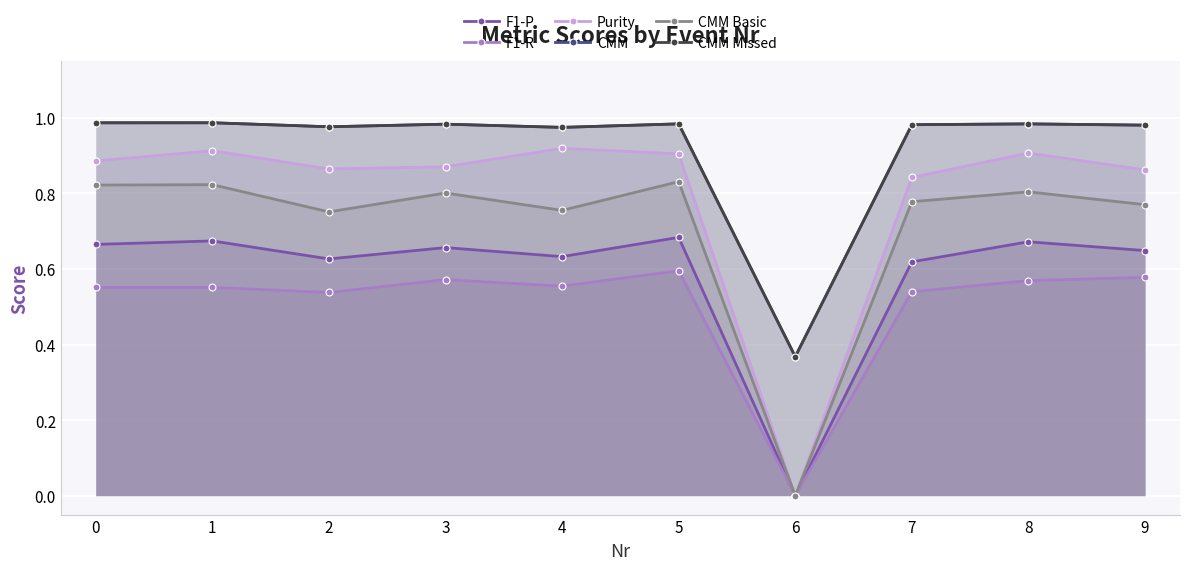

True or false: F1-R has more than 1 points higher than both neighbors.

True